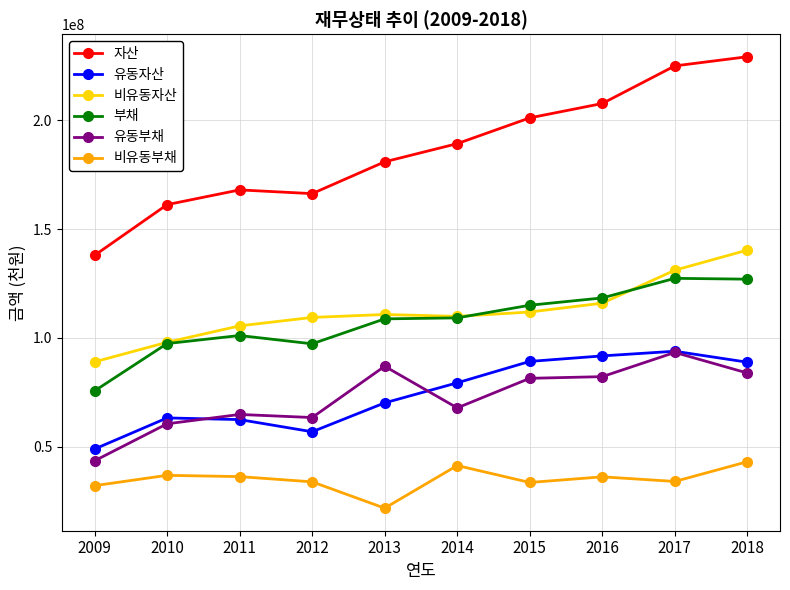

Which category has the lowest value in the 비유동부채 series?

2013